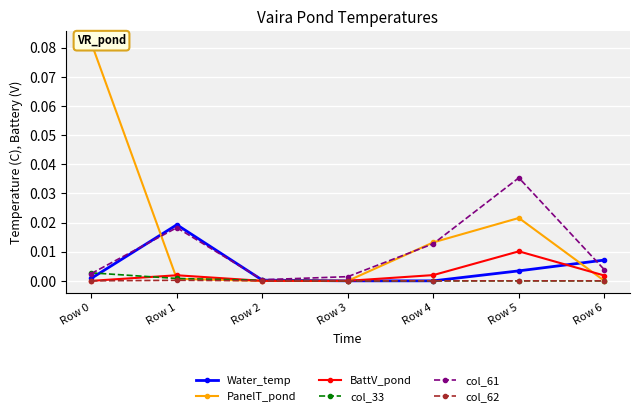

How many distinct data groups are displayed?

6